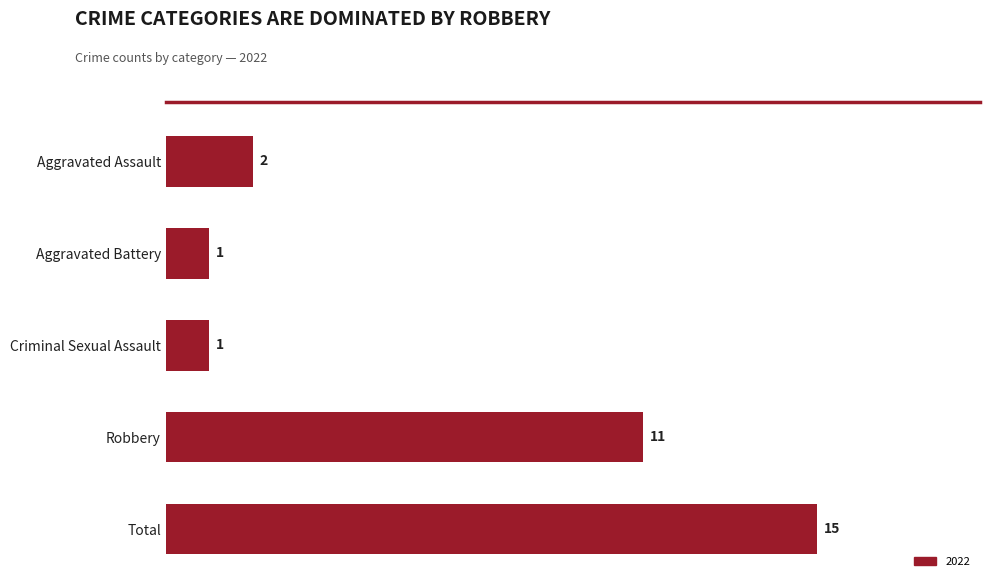

True or false: the data shows 11 at Robbery.

True